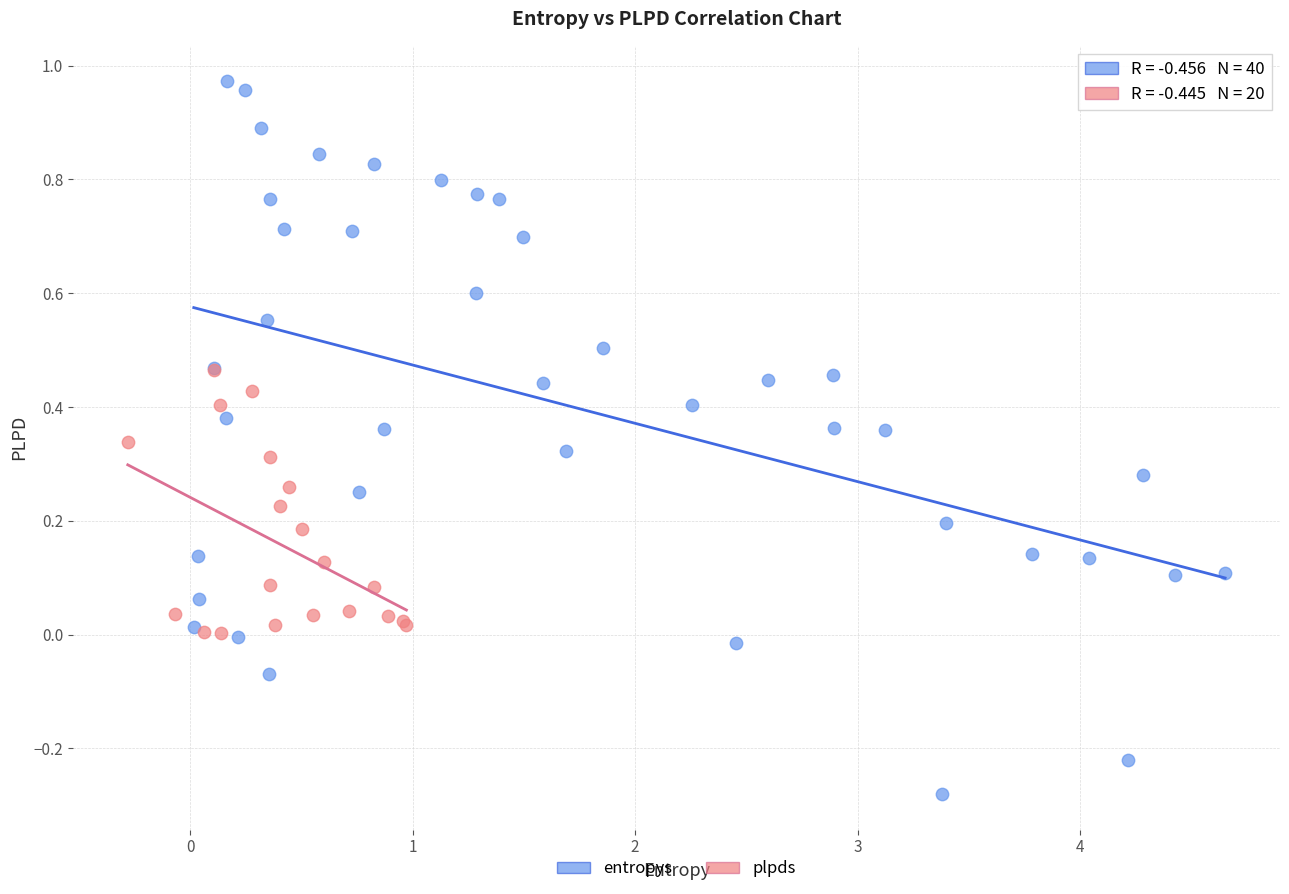

Which series contains the lowest Y value?

entropys